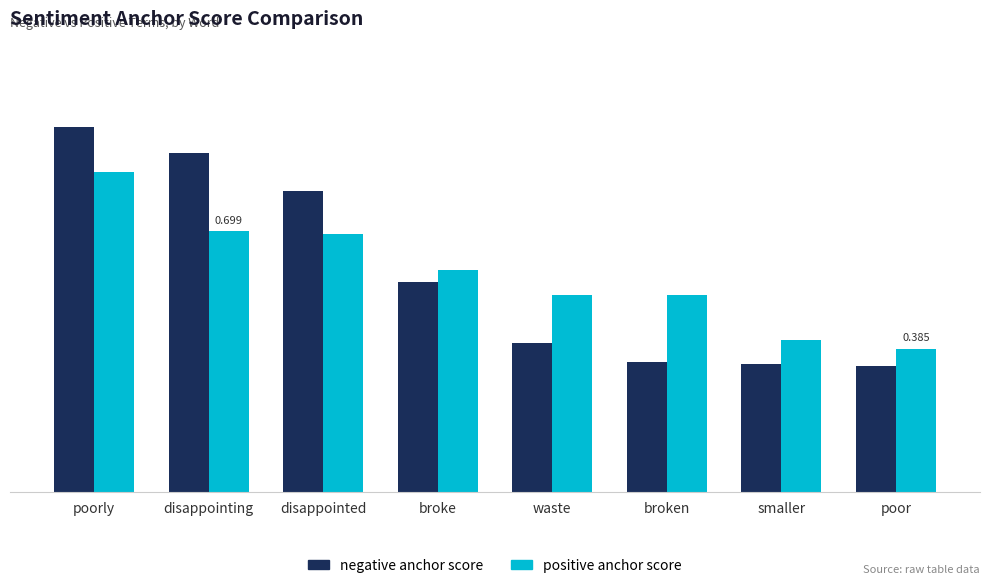

At poorly, list the series in order from smallest to largest.

positive anchor score, negative anchor score